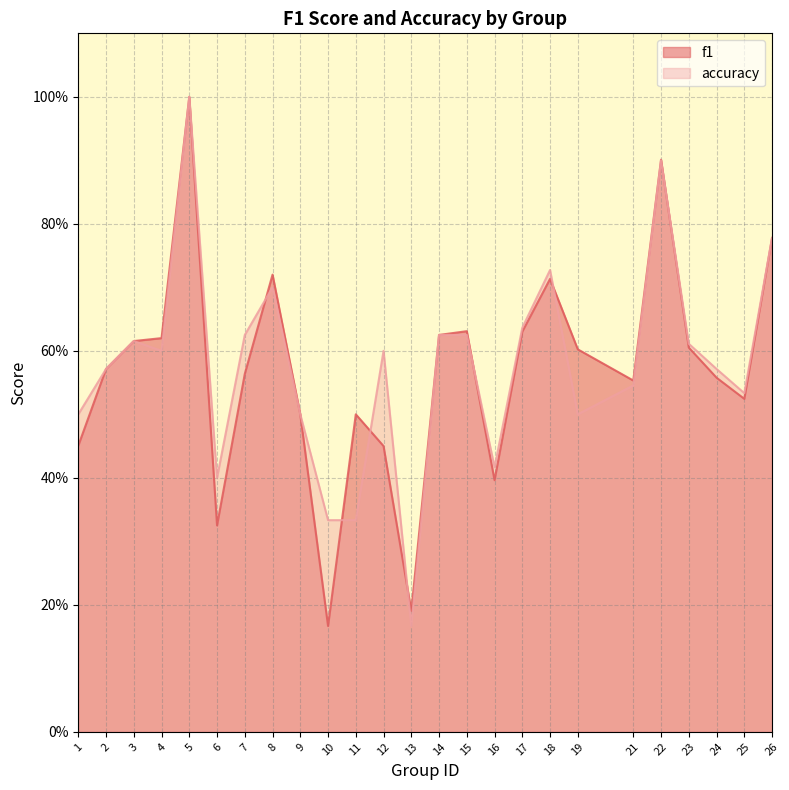

What is the value of the accuracy point at the 23rd from the left?

0.6